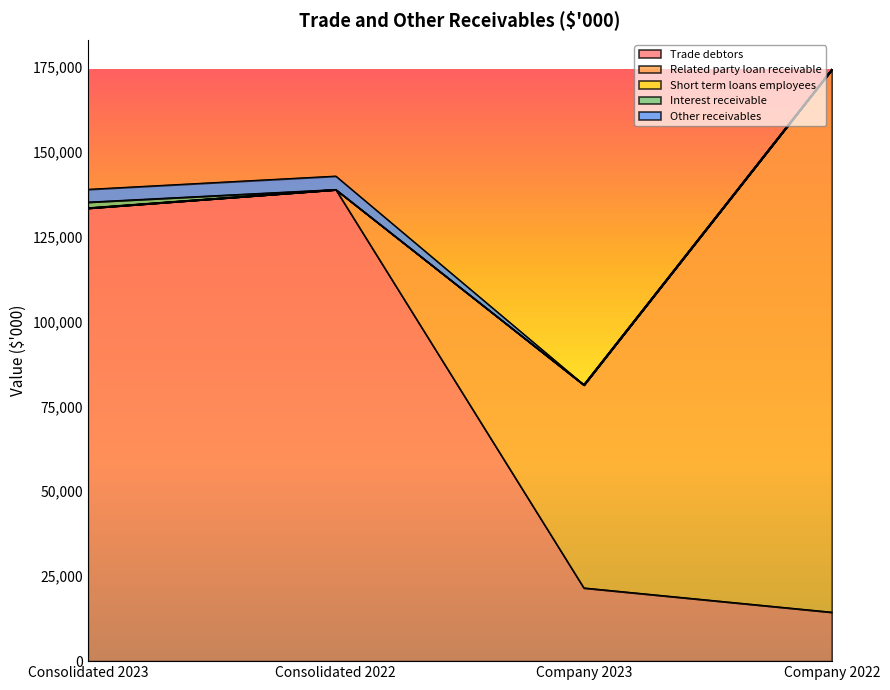

What position from the right is Consolidated 2023?

4